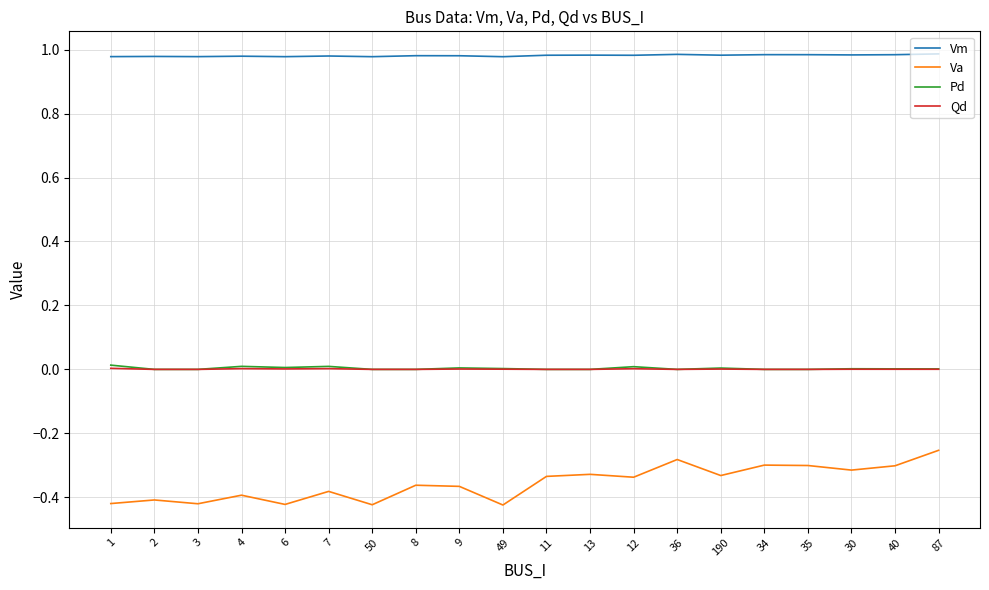

Which series has the widest spread of values?

Va